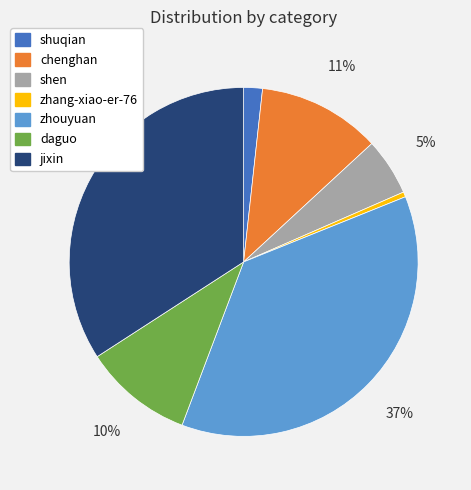

How many segments does this pie chart have?

7